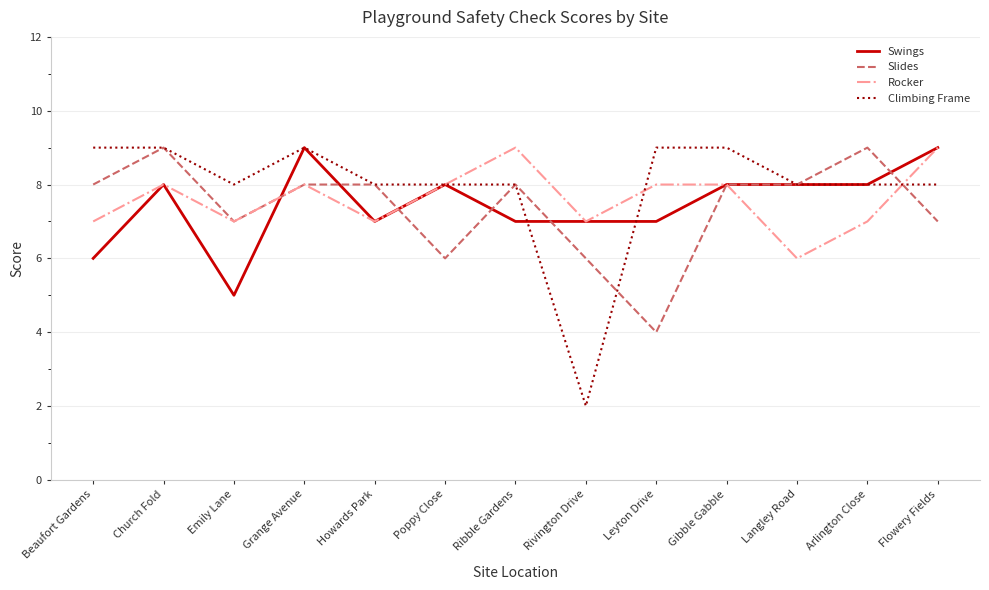

What value does the Climbing Frame series have at Leyton Drive?

9